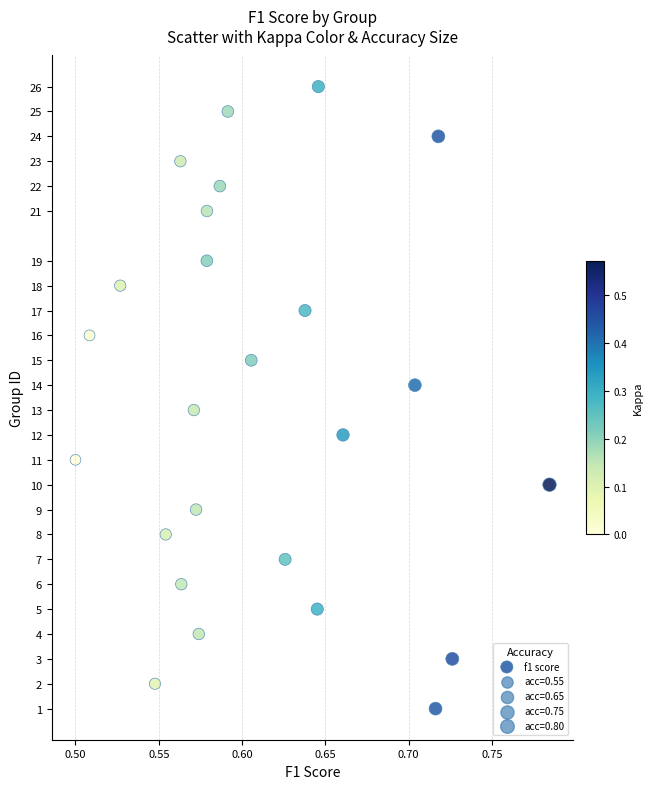

What is the range of Y values (max minus min)?

25